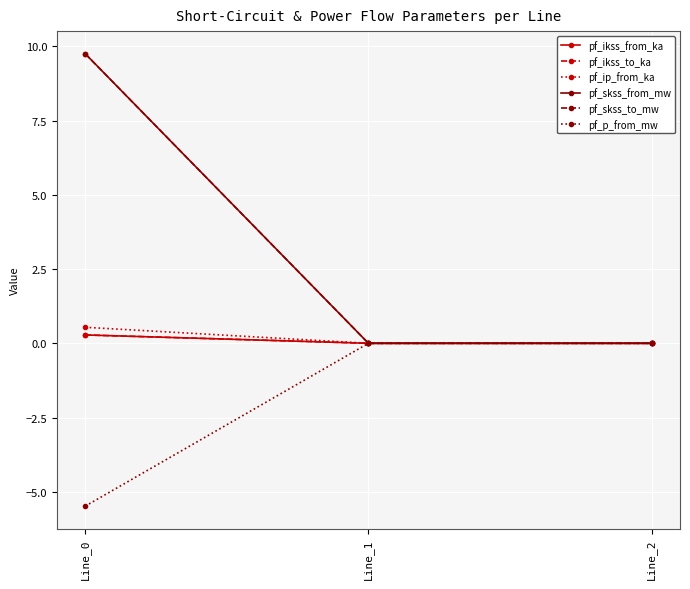

Is this an area chart (filled region under the line)?

No